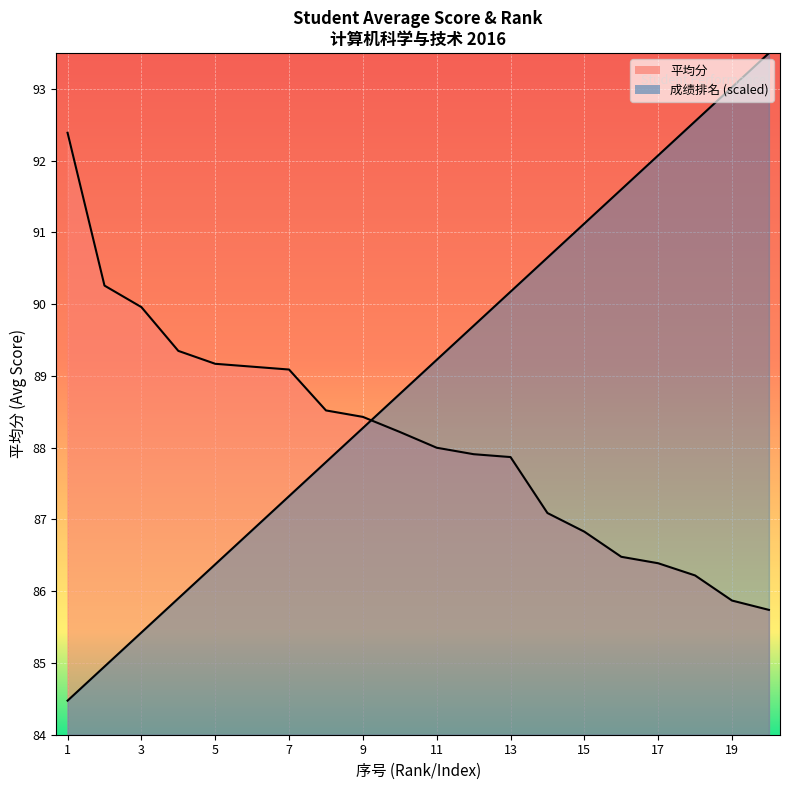

Rank the series by their maximum value, from lowest to highest.

平均分, 成绩排名